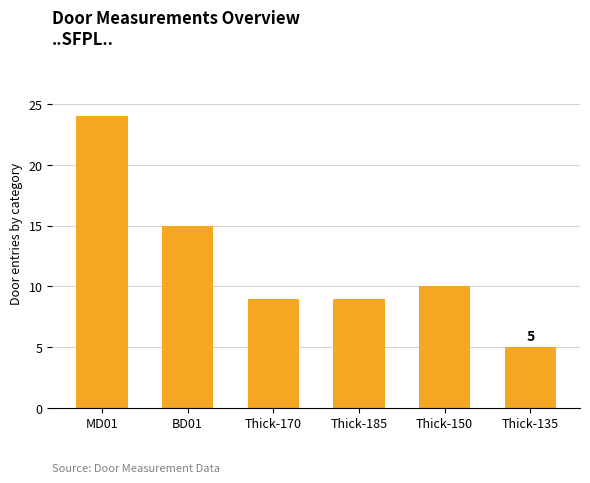

Reading left to right, extract all data points from this chart.

24	15	9	9	10	5